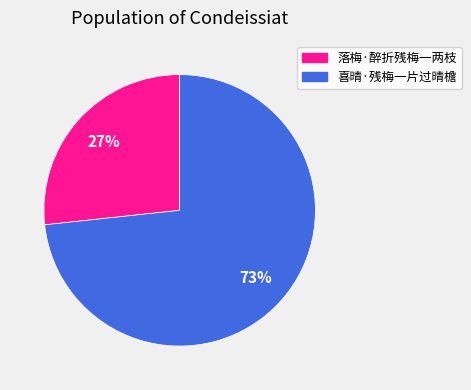

Which category has the smallest portion of the pie?

落梅·醉折残梅一两枝